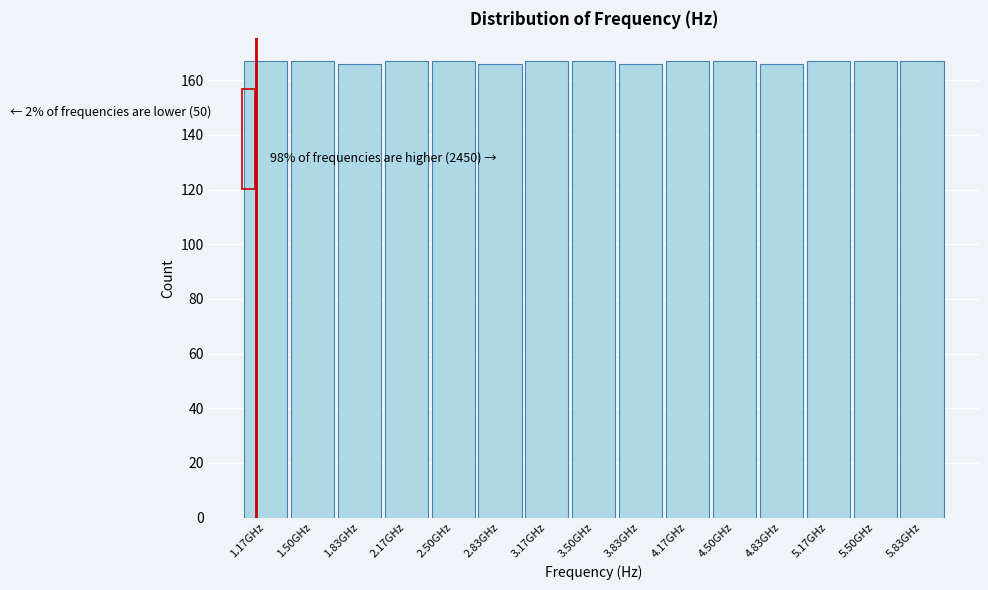

Reading right to left, transcribe all the data shown in this chart.

5.83GHz=167	5.50GHz=167	5.17GHz=167	4.83GHz=166	4.50GHz=167	4.17GHz=167	3.83GHz=166	3.50GHz=167	3.17GHz=167	2.83GHz=166	2.50GHz=167	2.17GHz=167	1.83GHz=166	1.50GHz=167	1.17GHz=167